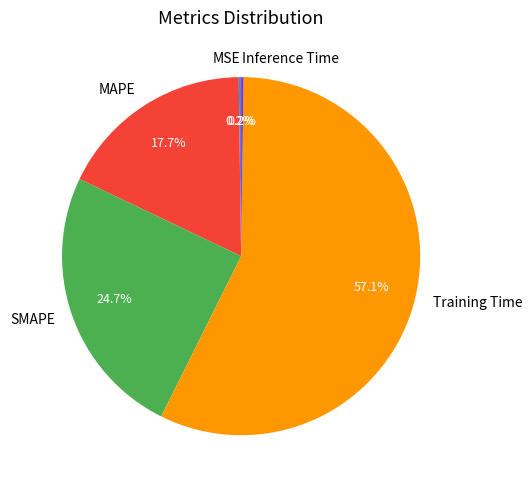

What is the largest slice in the pie chart?

Training Time